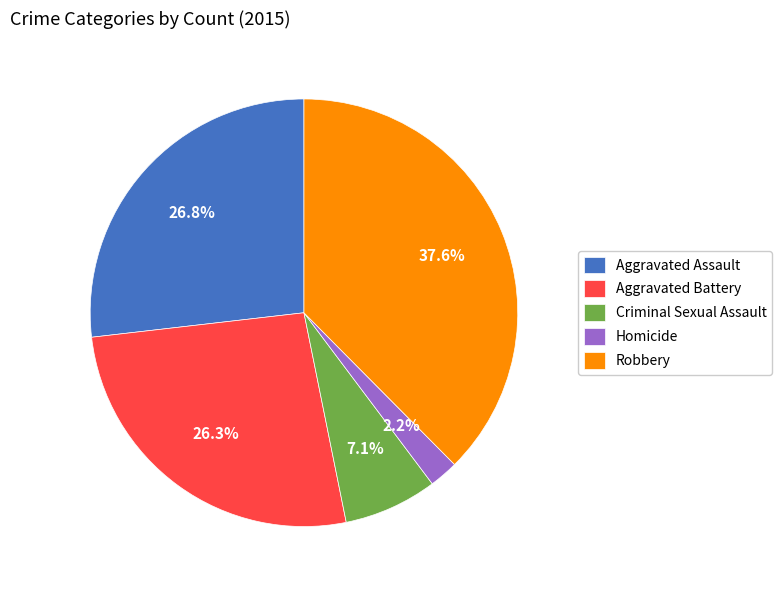

Count the number of slices in the pie.

5